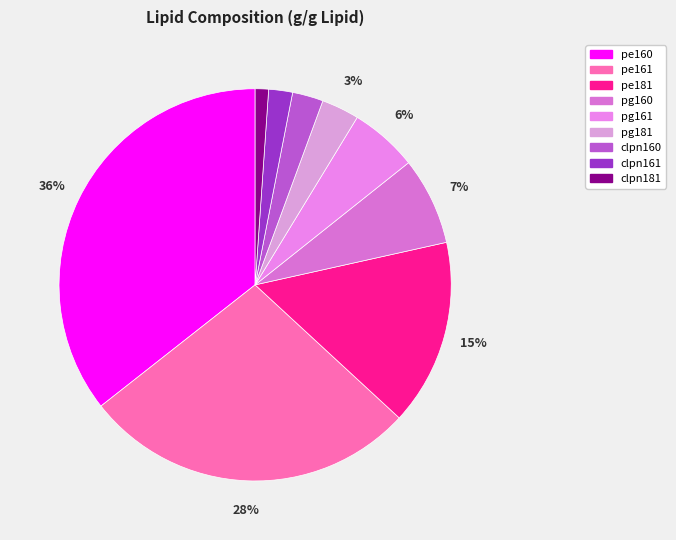

Is it true that clpn161 is 10% of the pie?

False